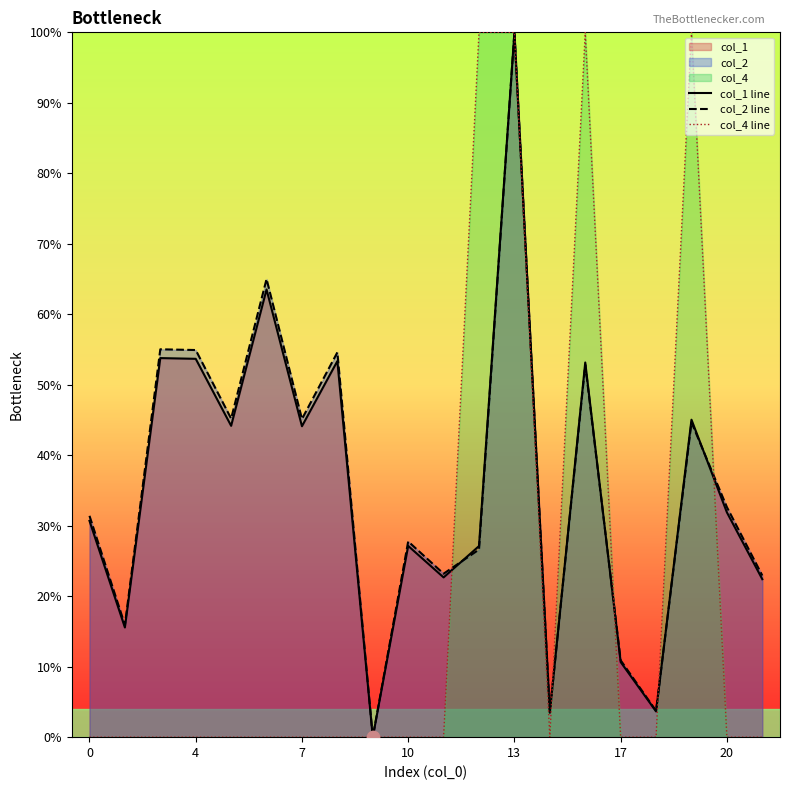

Is the value of col_1 line at 8 greater than the value of col_2 line at 8?

No